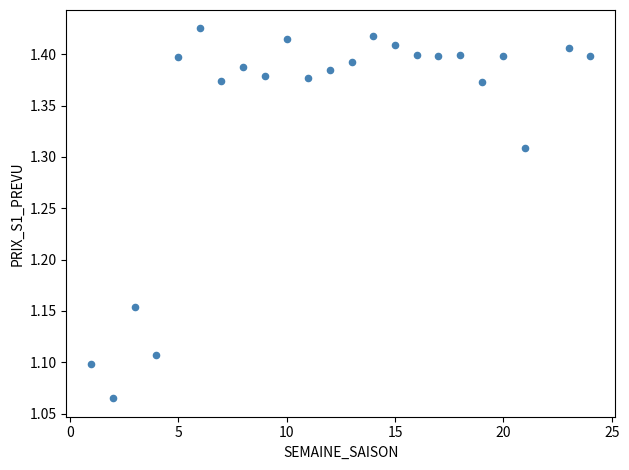

What is the range of X values (max minus min)?

23.0